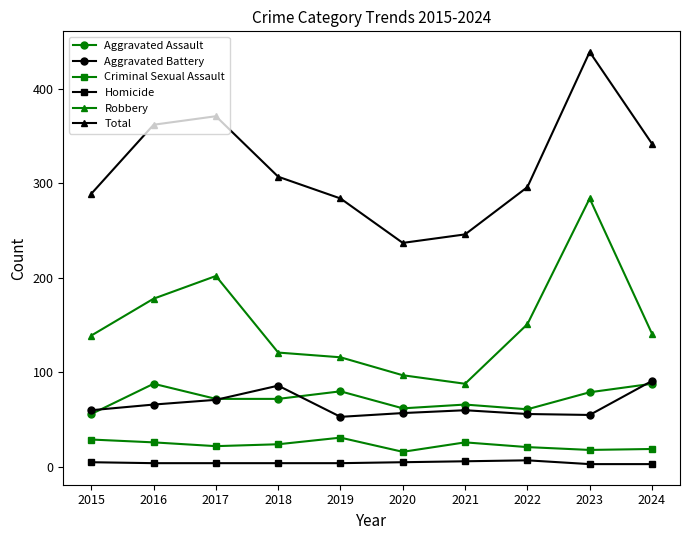

Which series has the largest range (max minus min)?

Total